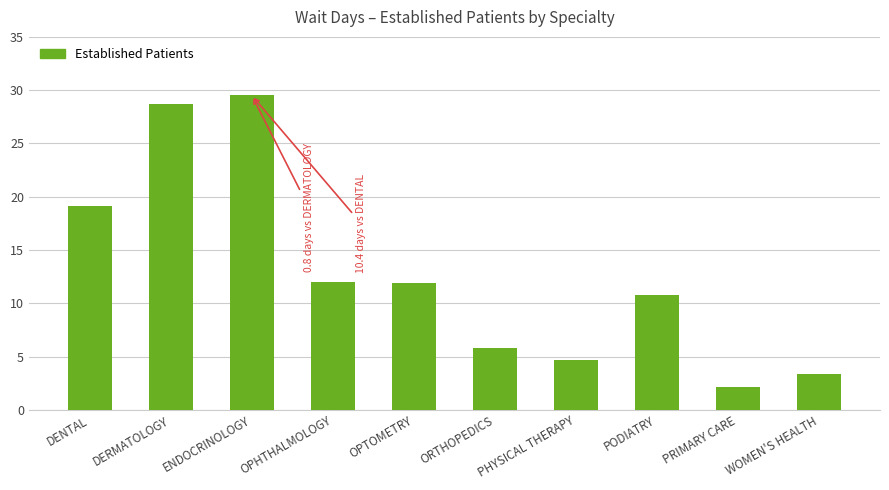

What is the difference between the maximum and minimum values?

27.4